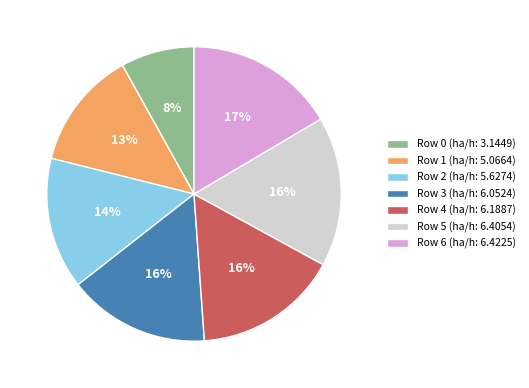

To the nearest percent, what is the average slice percentage?

14%